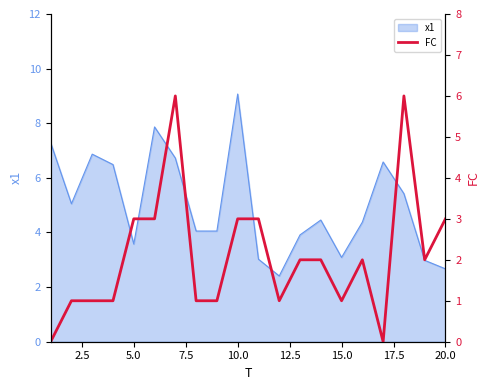

How many lines are shown in the chart?

1